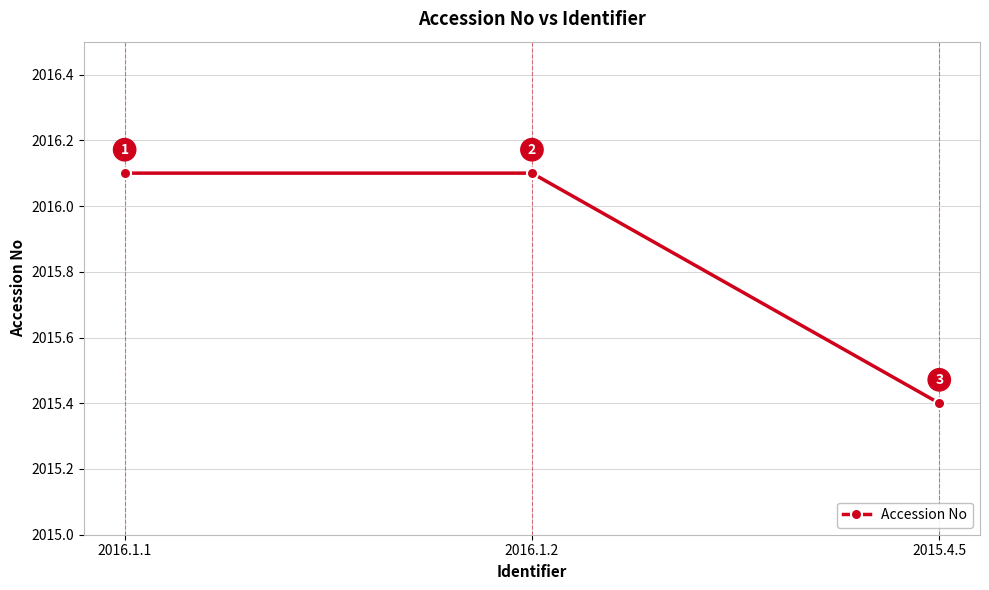

What is the label of the 3rd point from the right?

2016.1.1